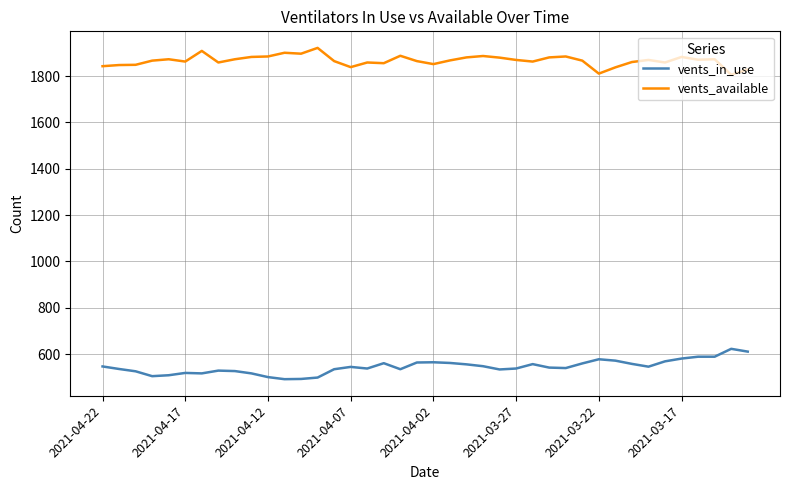

Which series has the largest total across all categories?

vents_available